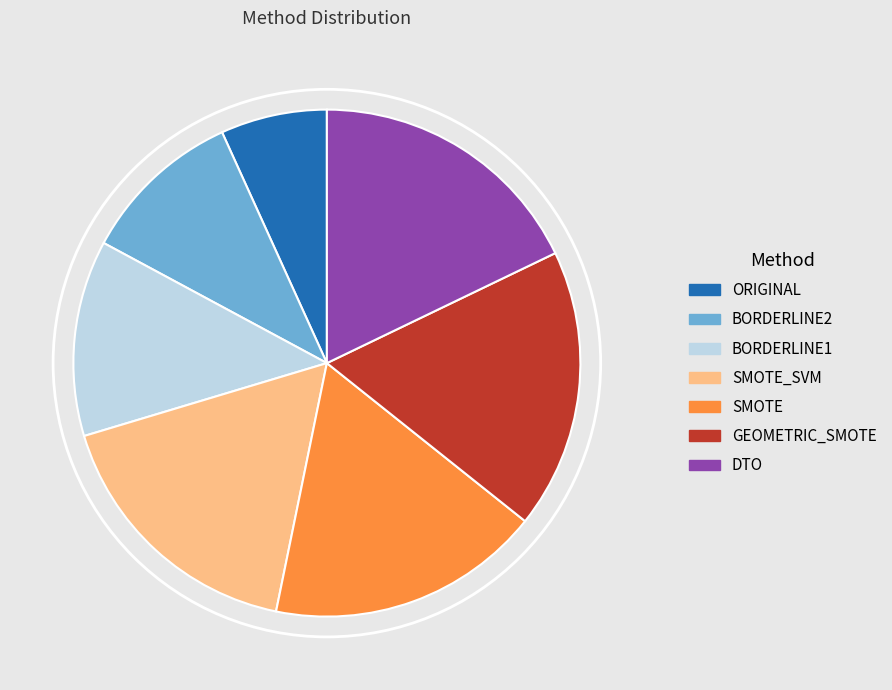

Is it true that GEOMETRIC_SMOTE is 18% of the pie?

True